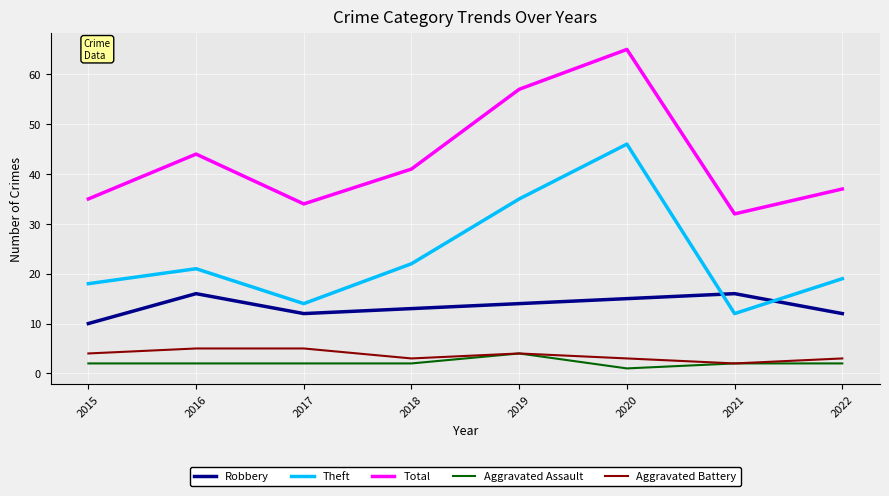

Is it true that Theft equals 24 at 2017?

False